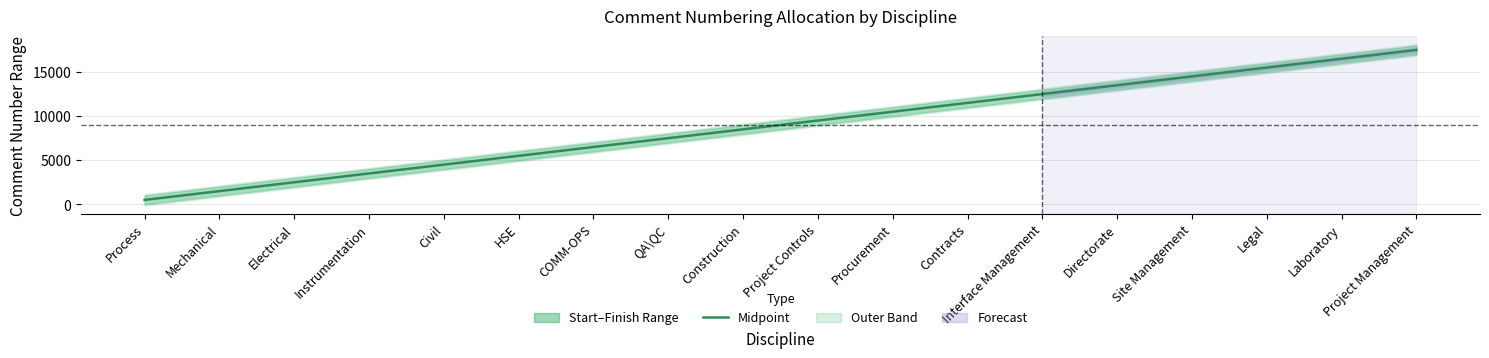

Rank the categories by value from lowest to highest.

Process, Mechanical, Electrical, Instrumentation, Civil, HSE, COMM-OPS, QA\QC, Construction, Project Controls, Procurement, Contracts, Interface Management, Directorate, Site Management, Legal, Laboratory, Project Management